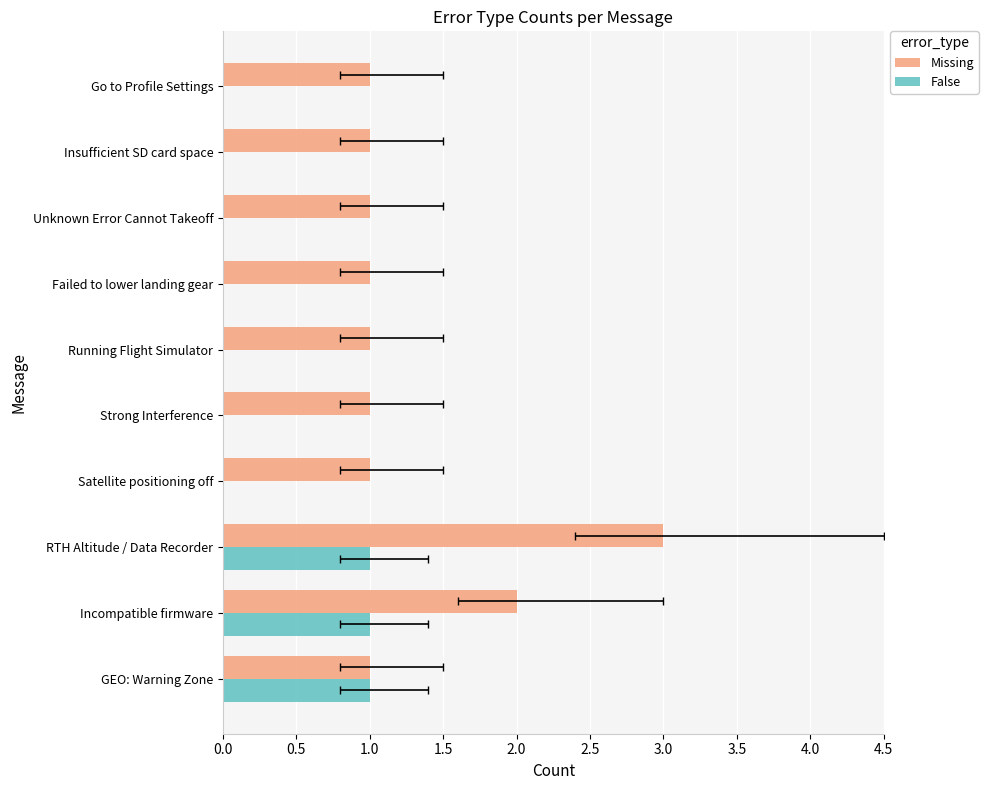

Rank the series by their maximum value, from lowest to highest.

False, Missing